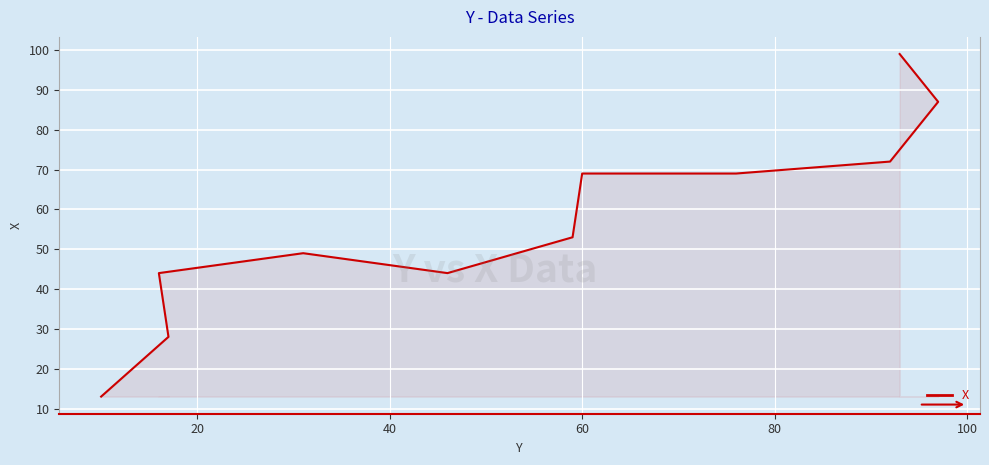

What is the greatest value displayed?

99